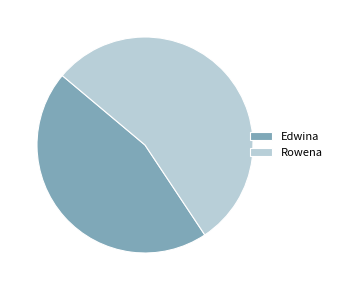

How many slices are in this pie chart?

2